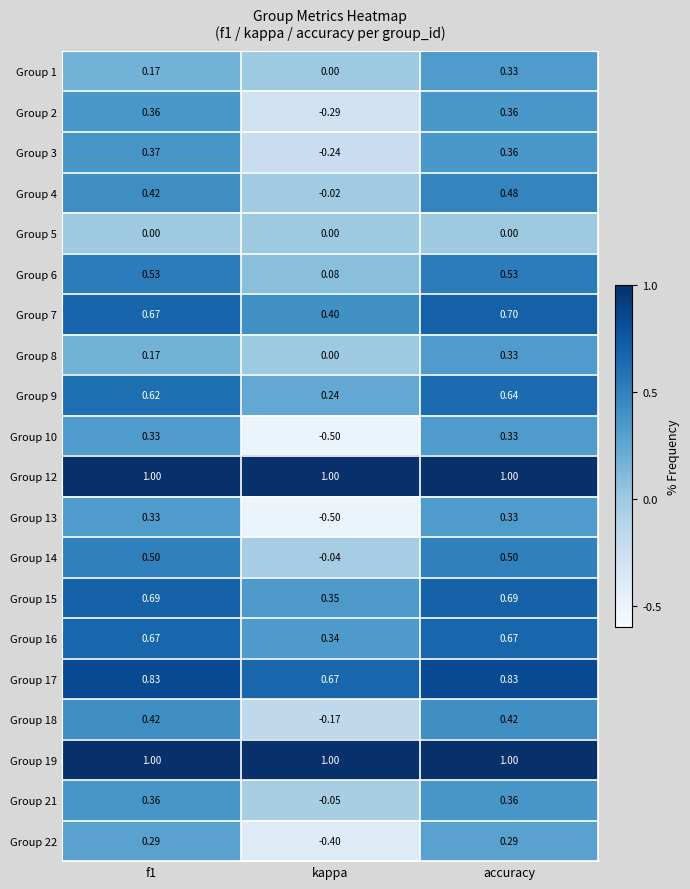

Which category has the lowest value in the Group 21 series?

kappa